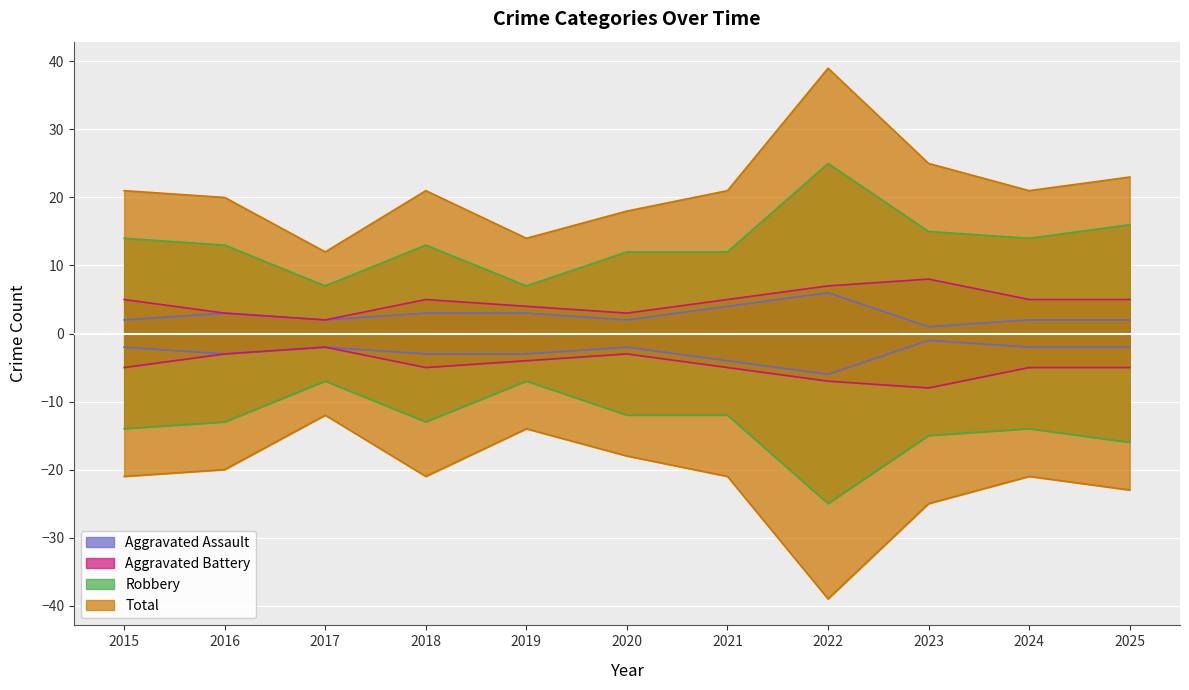

The value of Total at 2023 is 25. True or false?

True